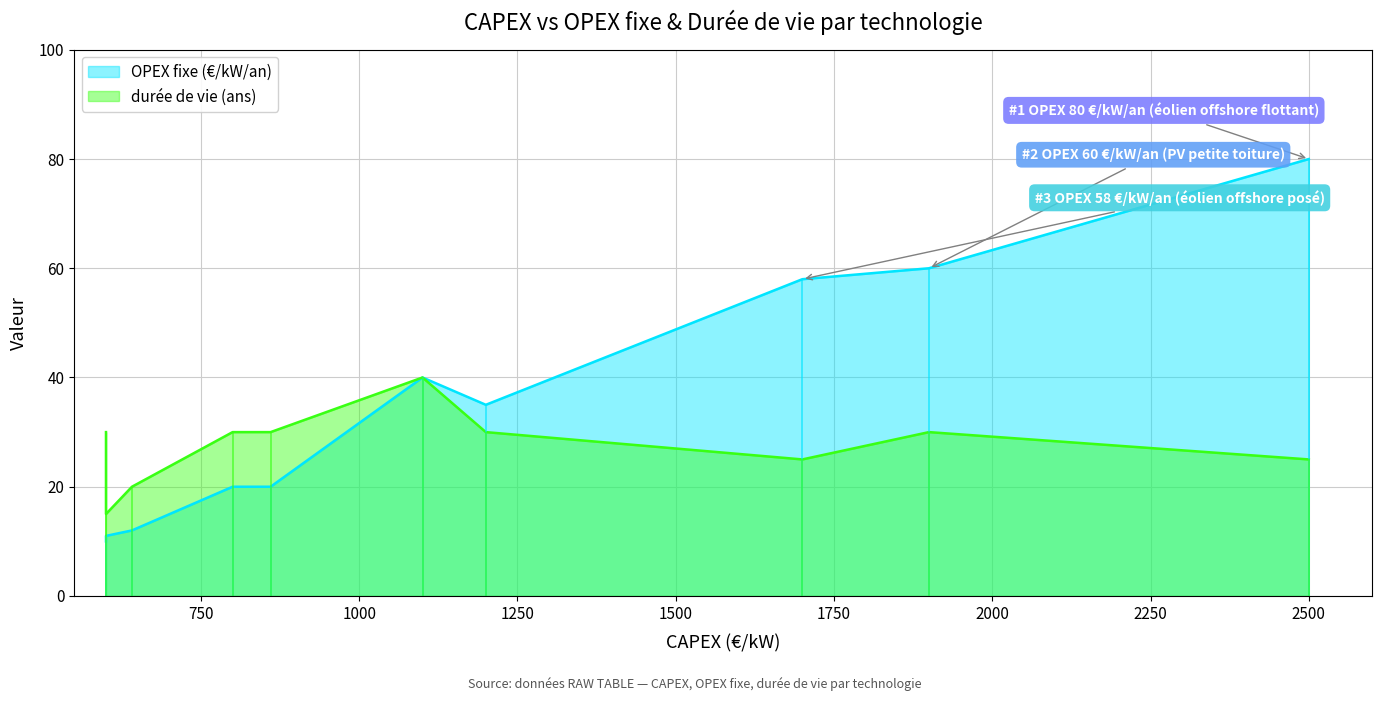

How many categories are shown in the chart?

10